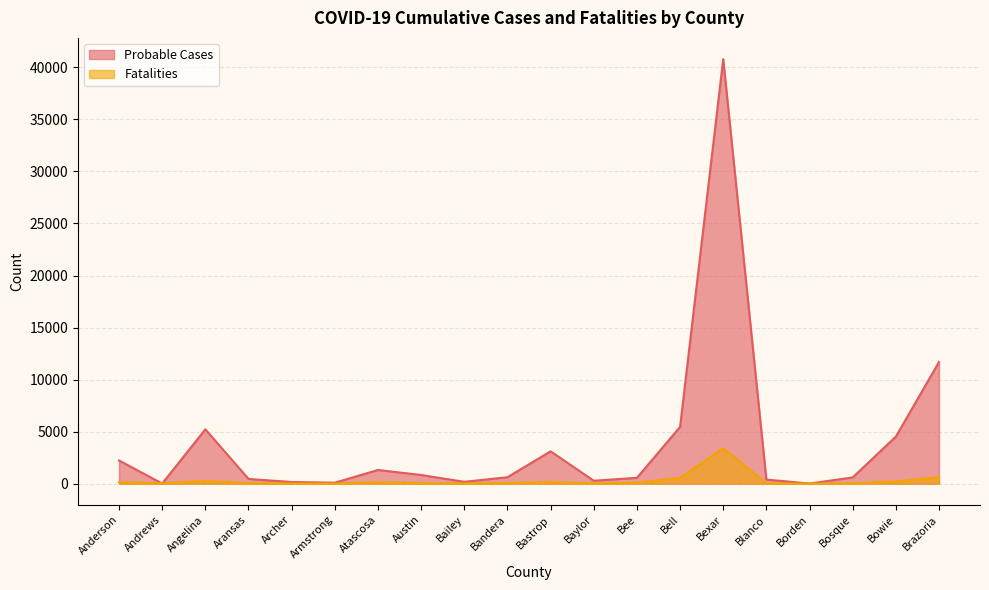

Where does the Probable Cases series first go above 614?

Anderson